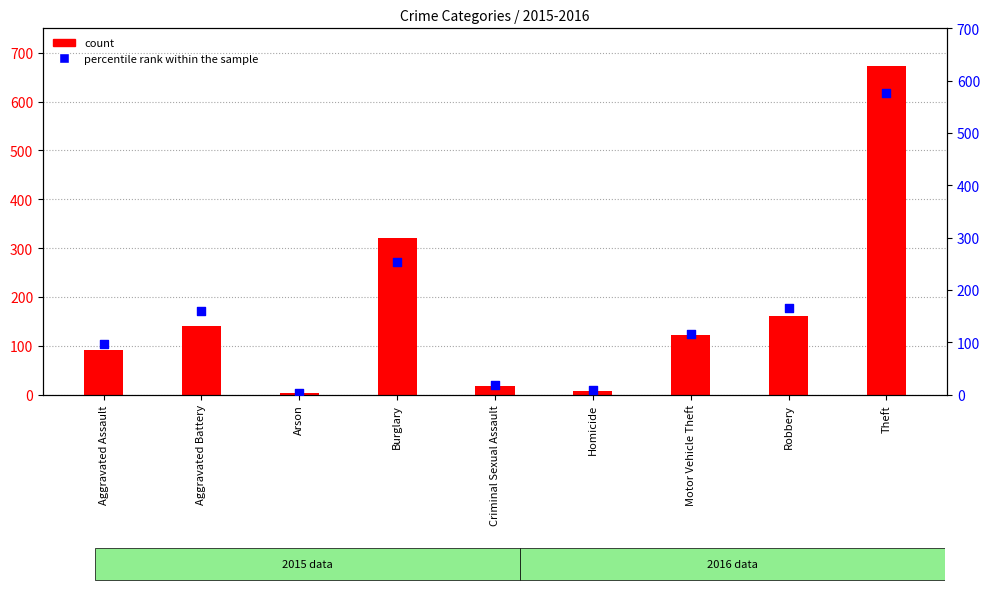

At how many categories does at least one series exceed 400?

1